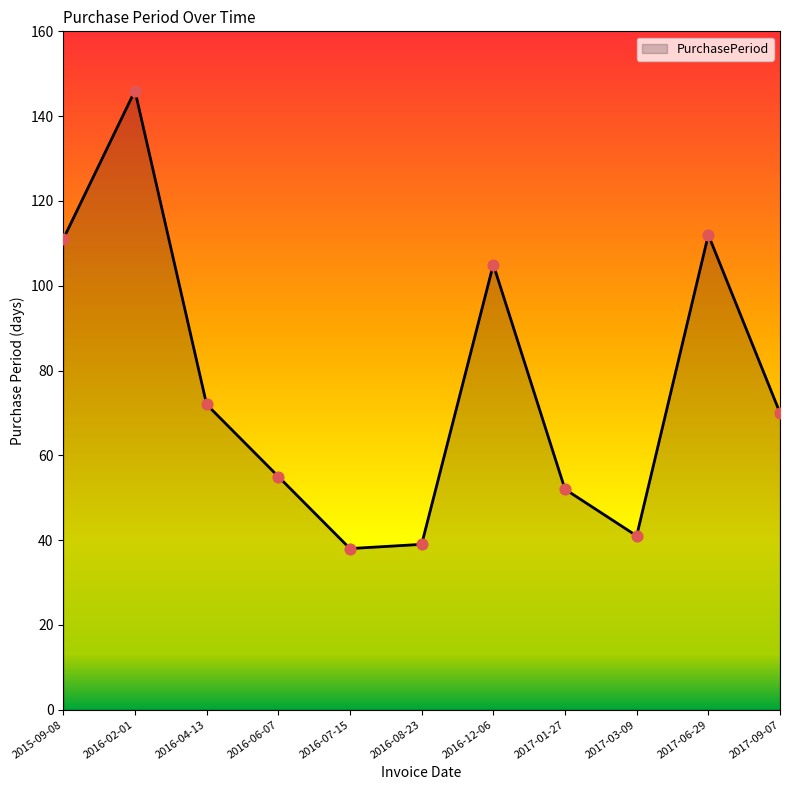

Approximately how many times larger is the value at 2016-07-15 compared to 2017-01-27?

0.7